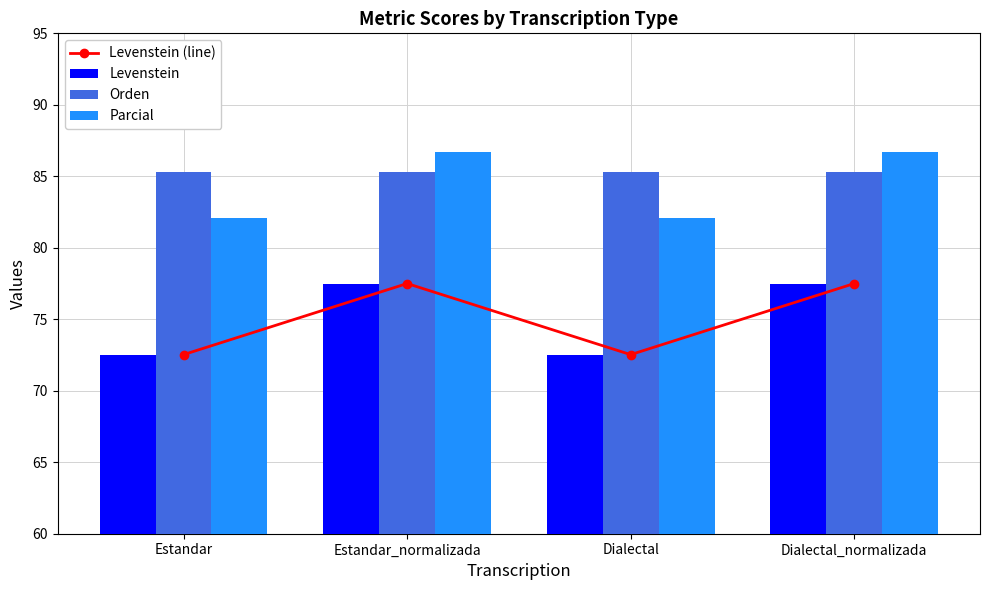

Count the number of data series in this chart.

4